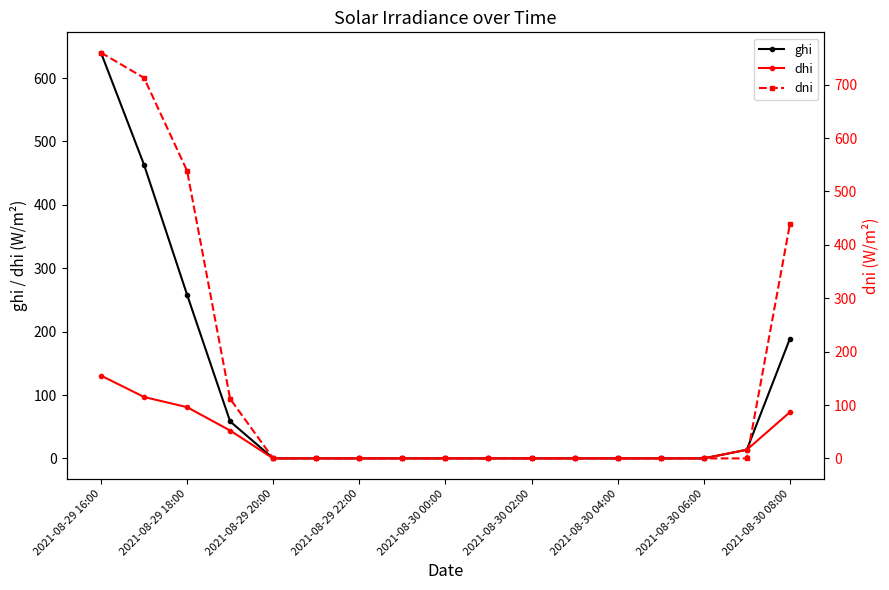

What are all the series names shown in the legend?

ghi, dhi, dni